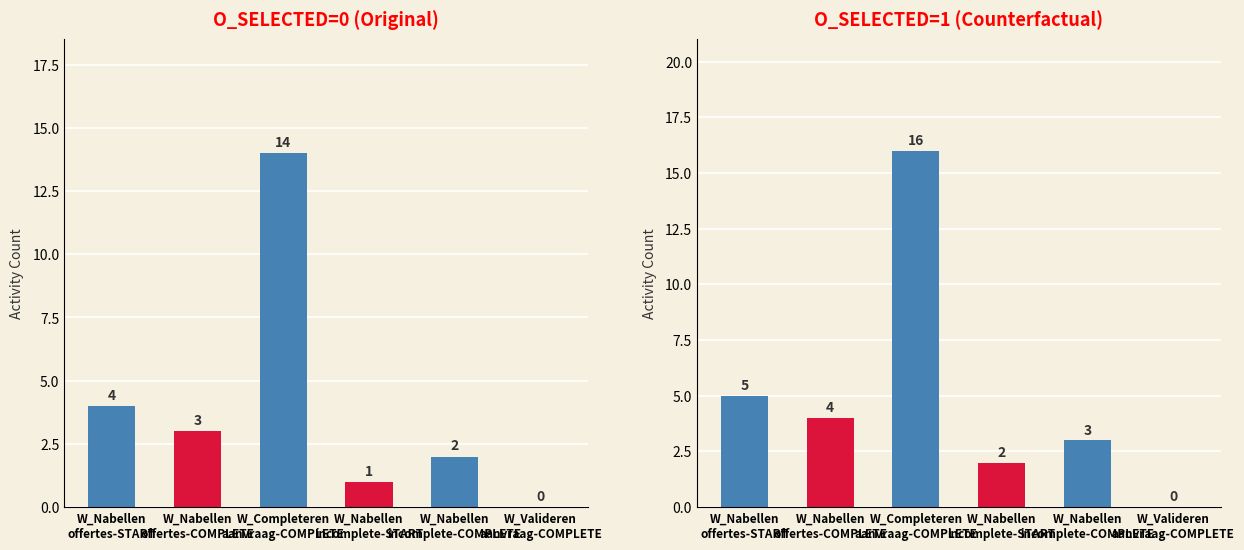

Which series changed the most between W_Nabellen
offertes-COMPLETE and W_Nabellen
incomplete-START?

Original